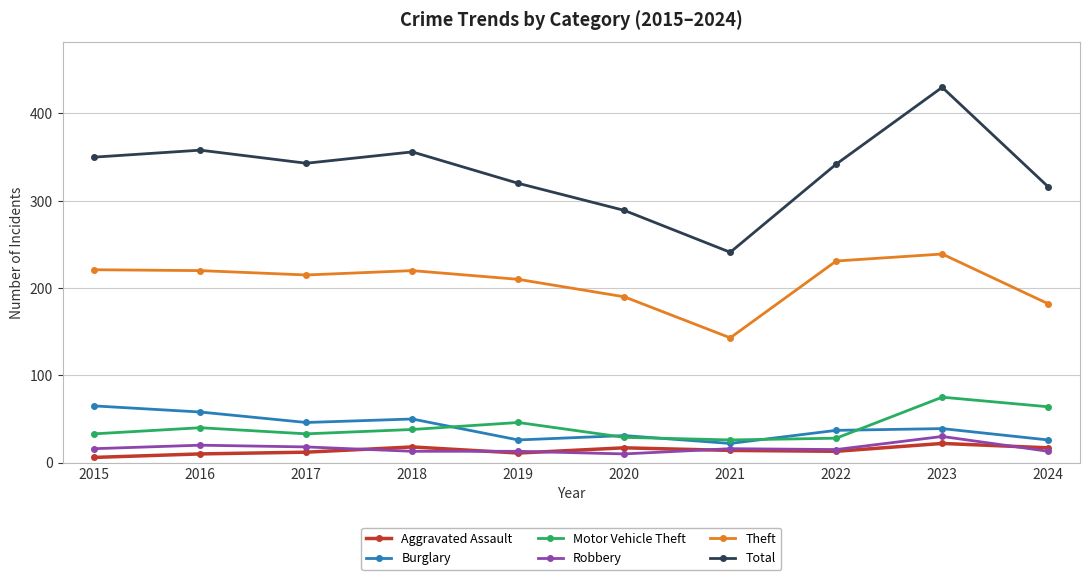

What is the sum of the Burglary values at 2023 and 2018?

89